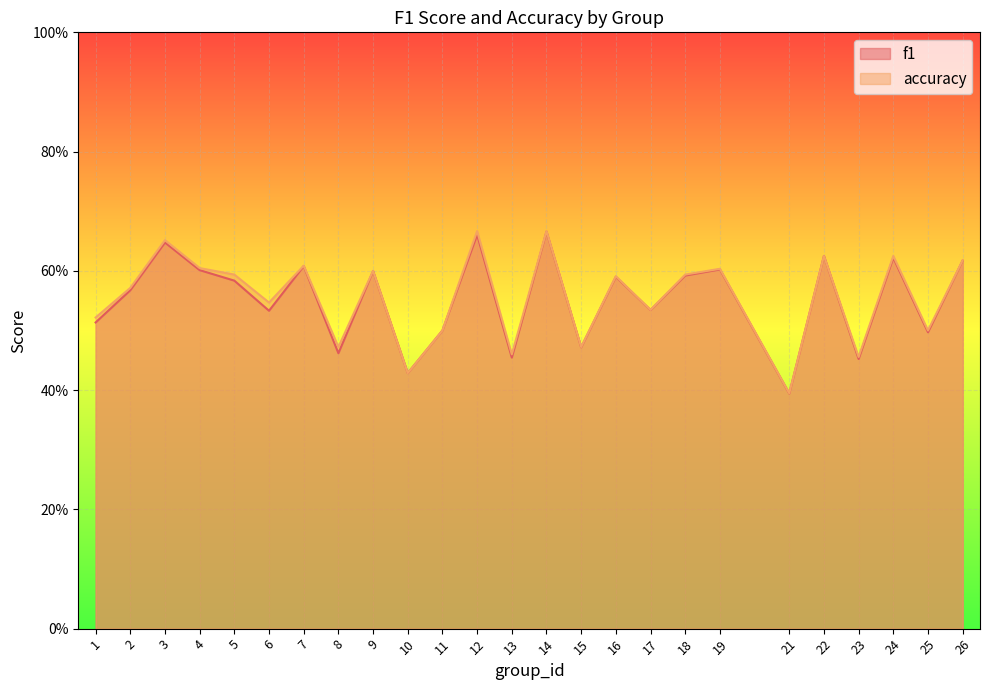

At which category does accuracy reach its first local peak?

3